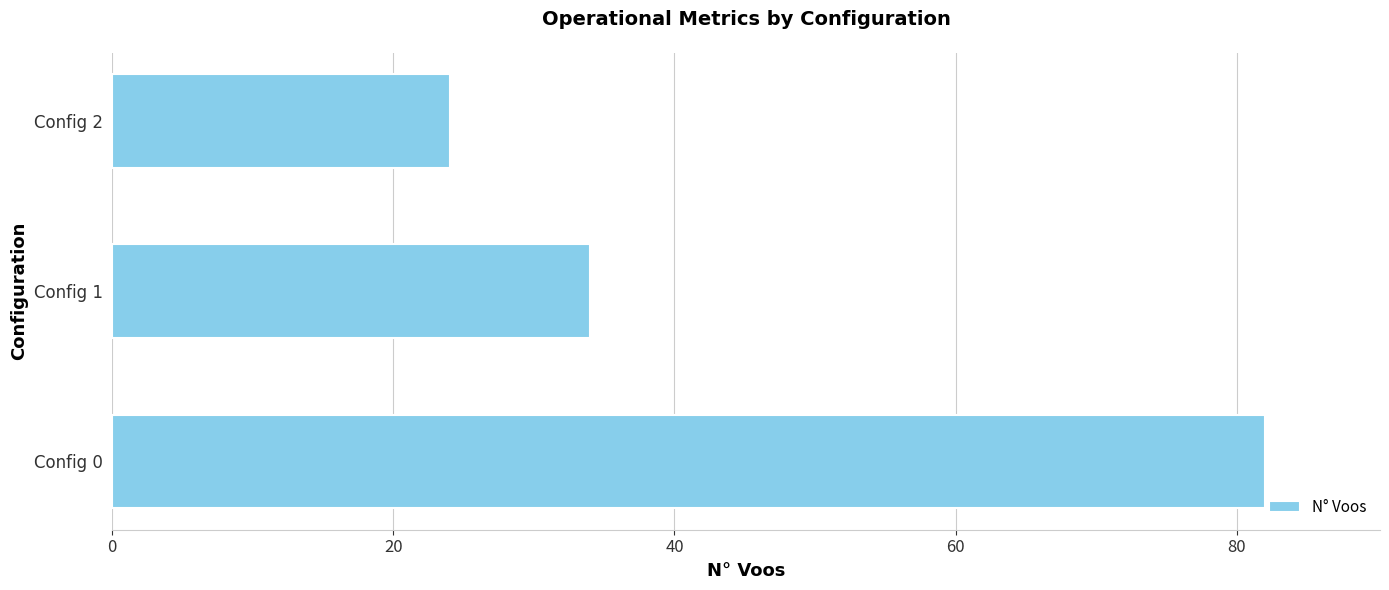

What is the minimum value shown in the chart?

24